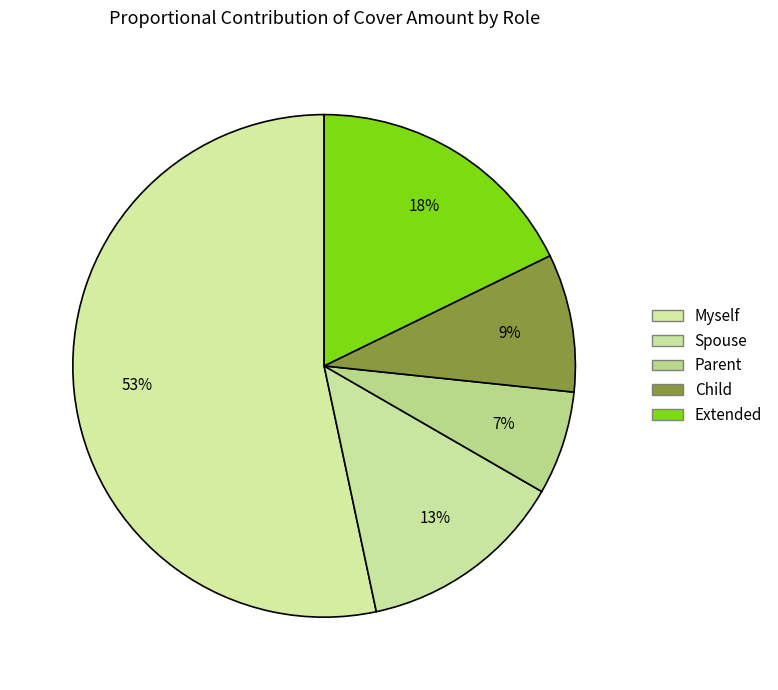

Count the number of slices in the pie.

5